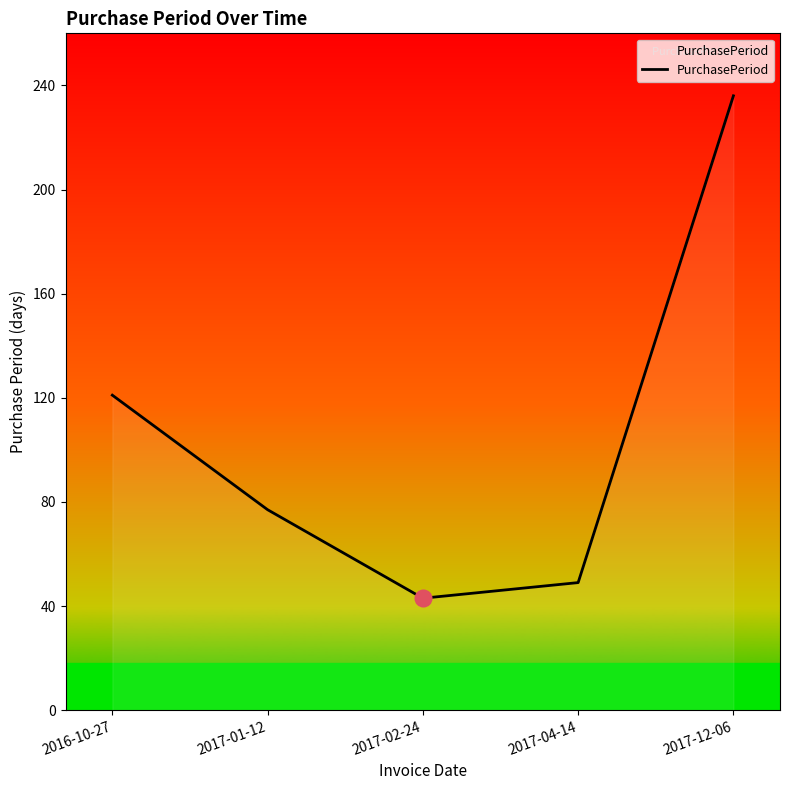

What is the change in value from 2016-10-27 to 2017-02-24?

-78